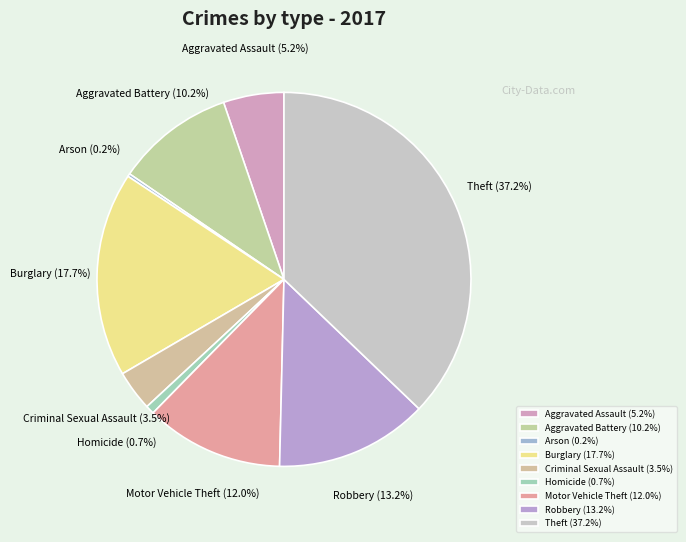

To the nearest percent, what is the difference between the largest and smallest slice percentages?

37%